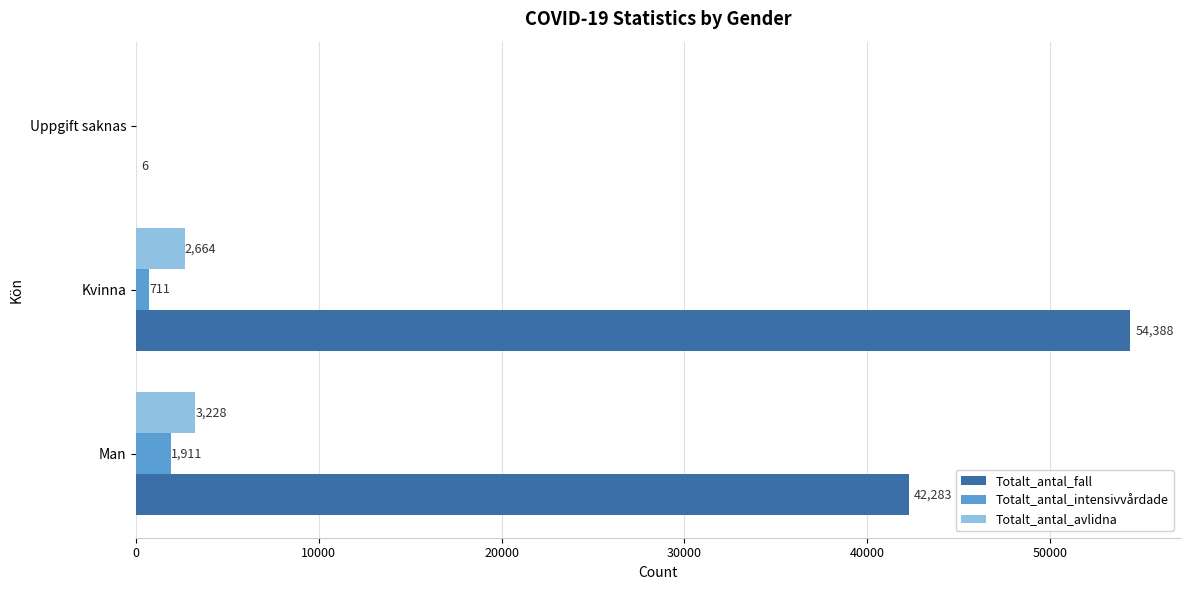

Is it true that Totalt_antal_avlidna equals -1748 at Uppgift saknas?

False